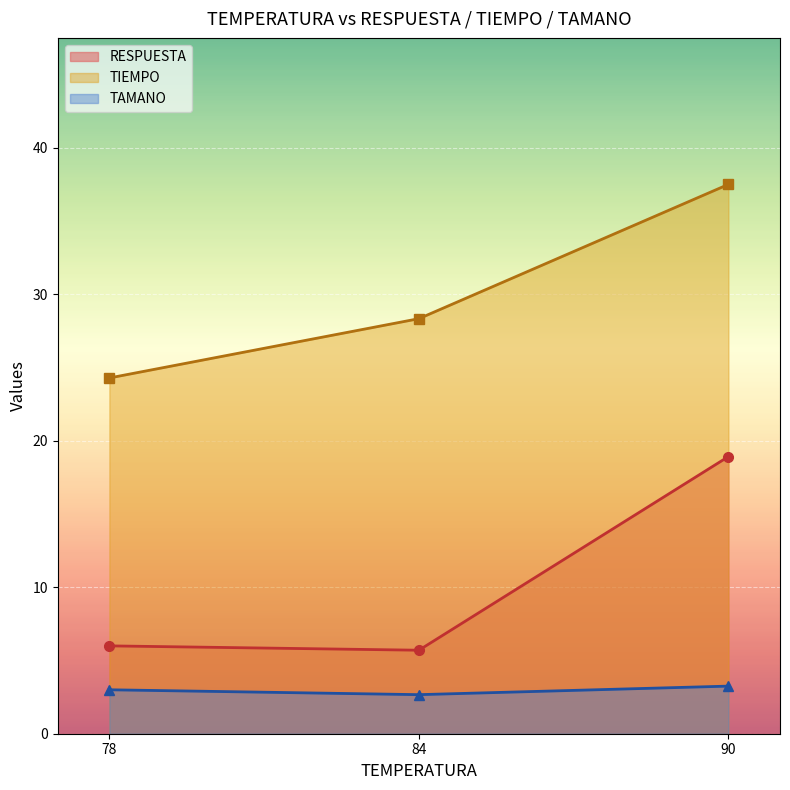

Does the chart display data point markers on the line(s)?

Yes